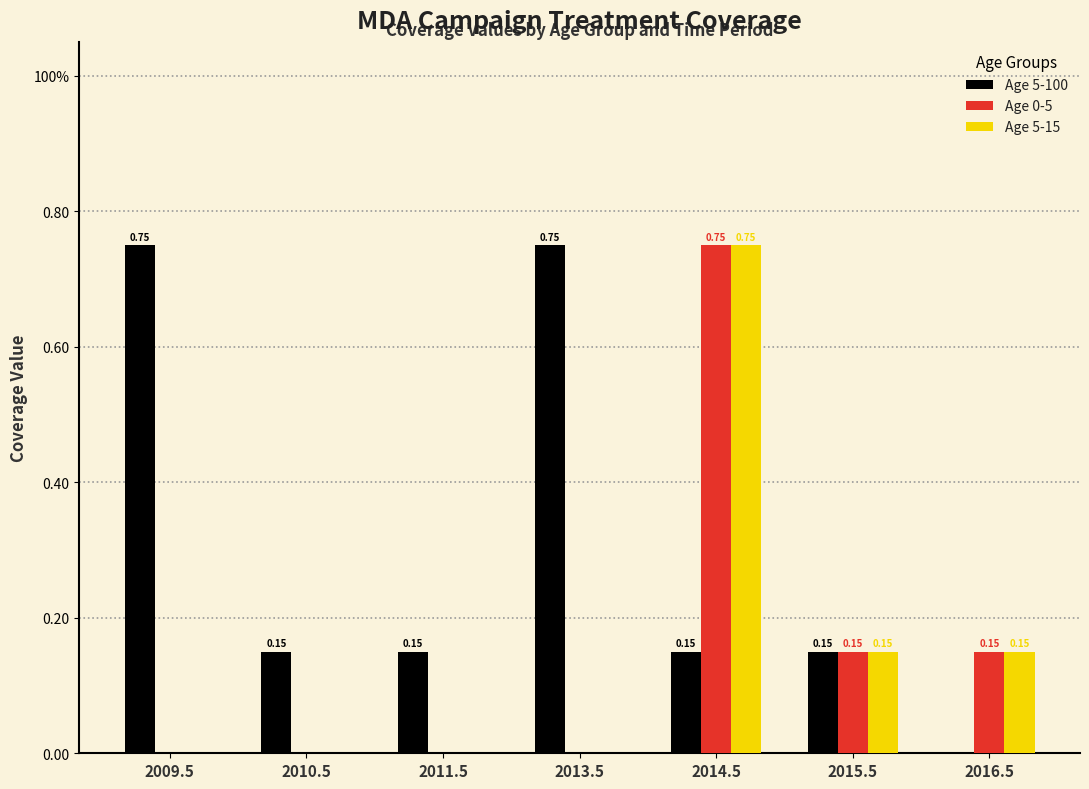

What are all the series names shown in the legend?

Age 5-100, Age 0-5, Age 5-15